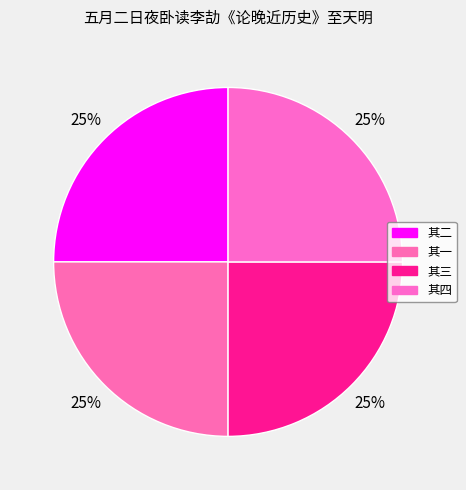

To the nearest percent, what is the average slice percentage?

25%